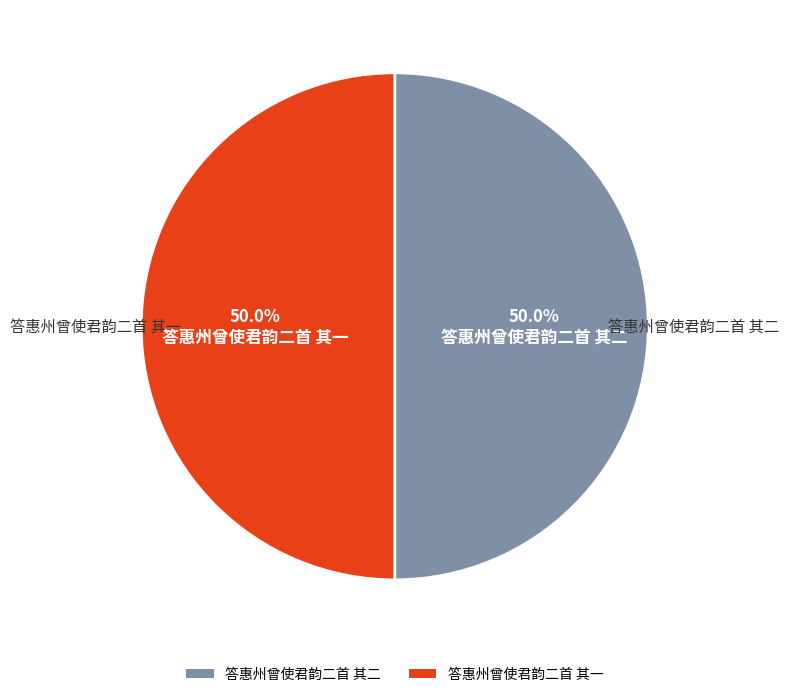

What percentage is NOT represented by 答惠州曾使君韵二首 其二?

50.0%